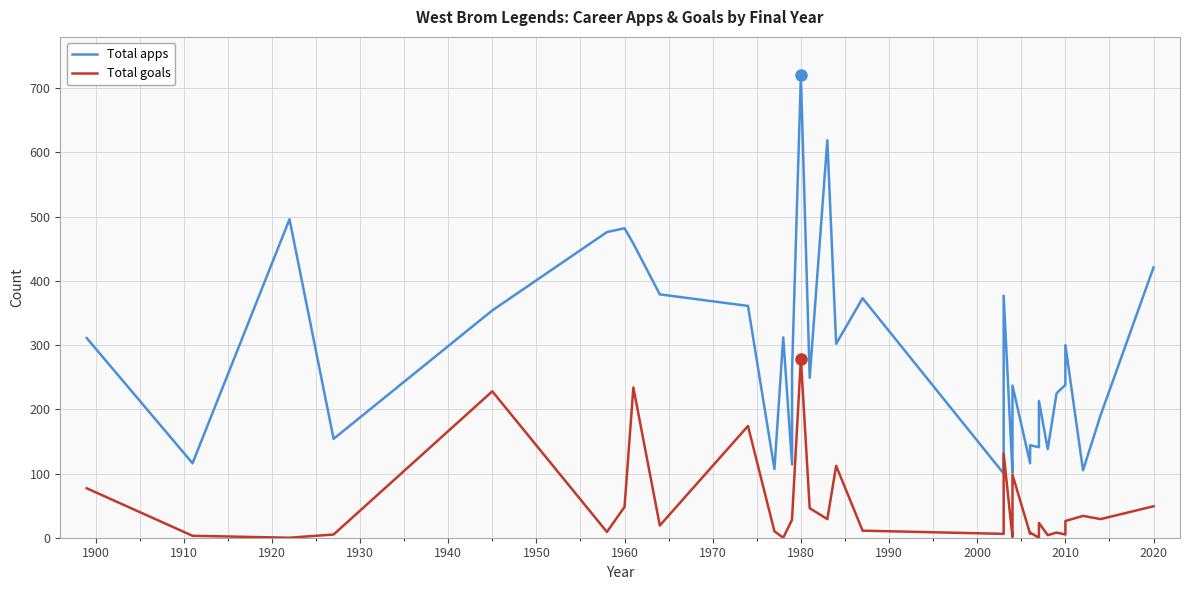

List the series in order of their overall mean, highest first.

Total apps, Total goals